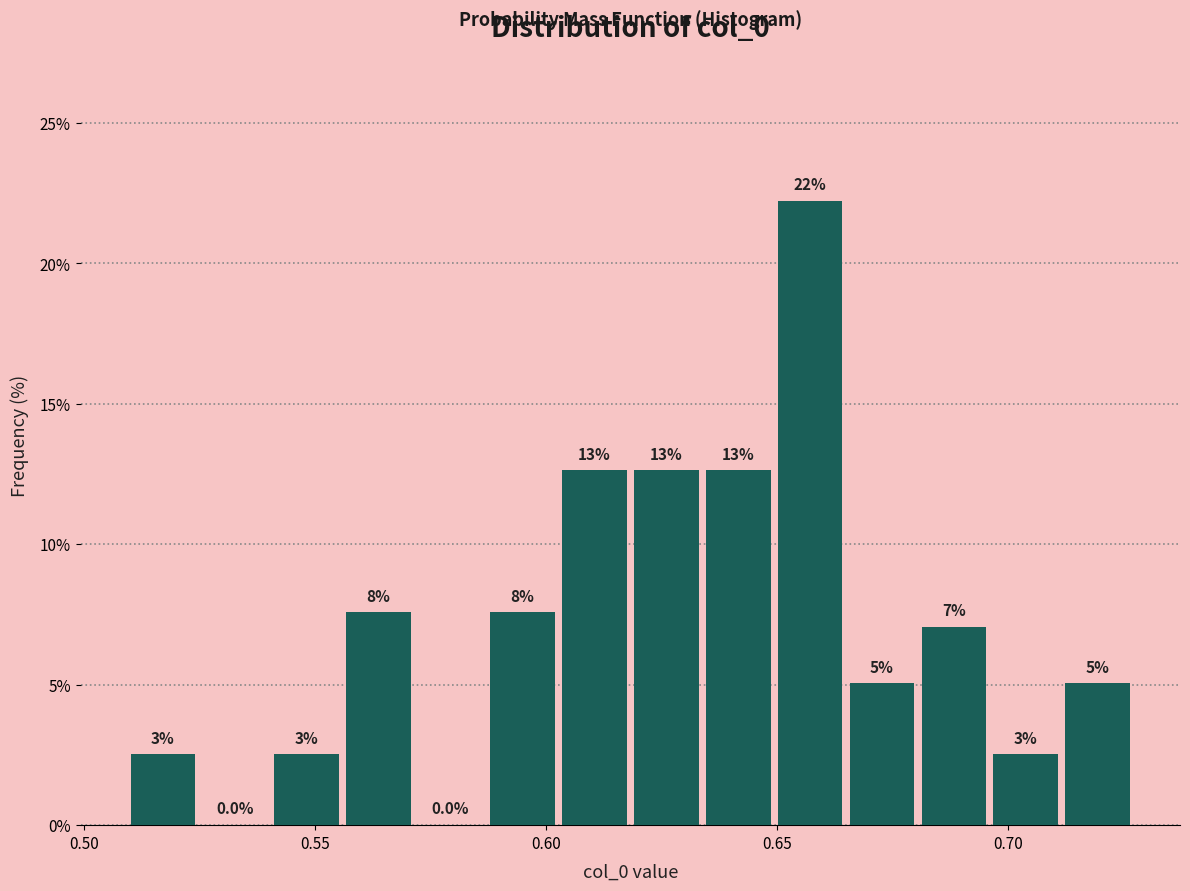

Around what value on the x-axis is the tallest bar? Give the approximate position of its centre, as read against the axis.

0.655